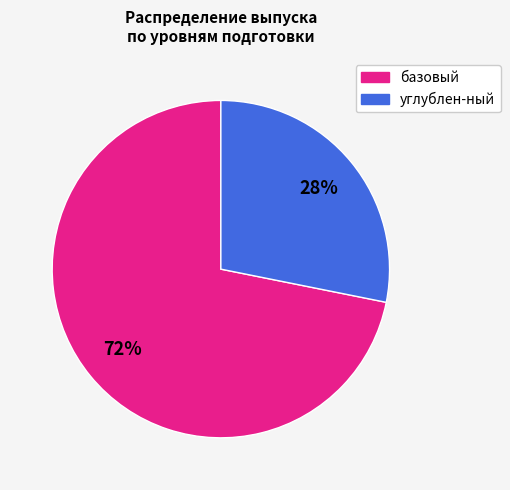

What is the smallest slice in the pie chart?

углублен-ный